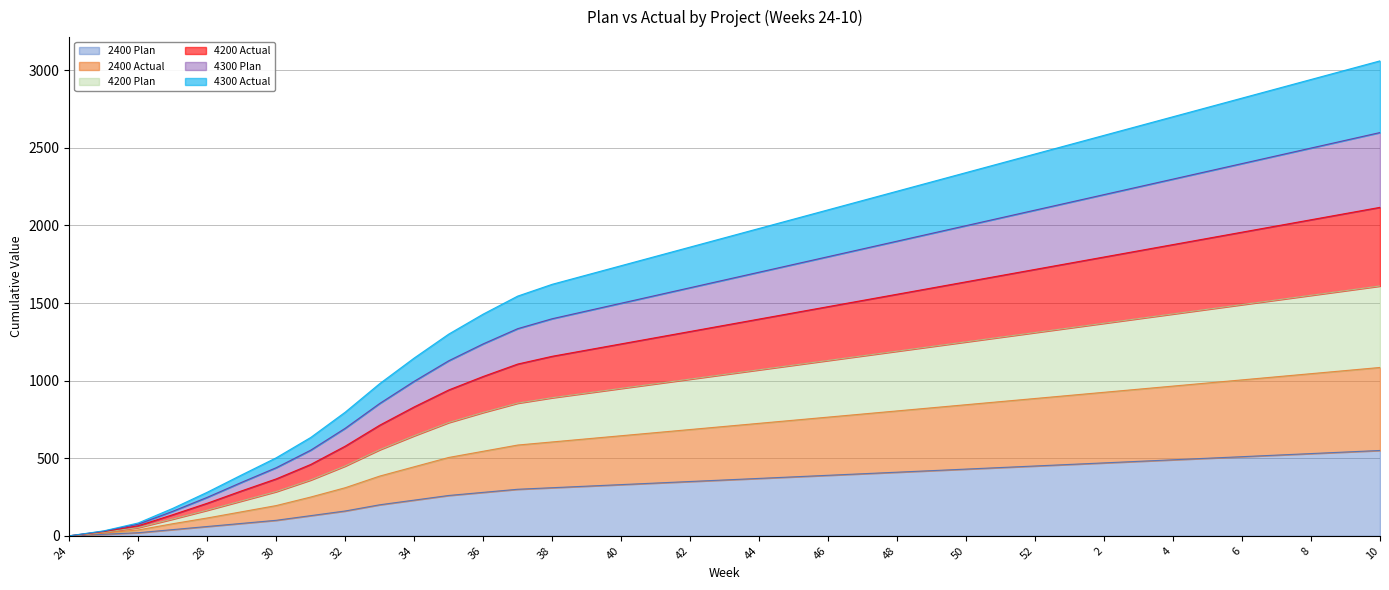

What are all the series names shown in the legend?

2400 Plan, 2400 Actual, 4200 Plan, 4200 Actual, 4300 Plan, 4300 Actual